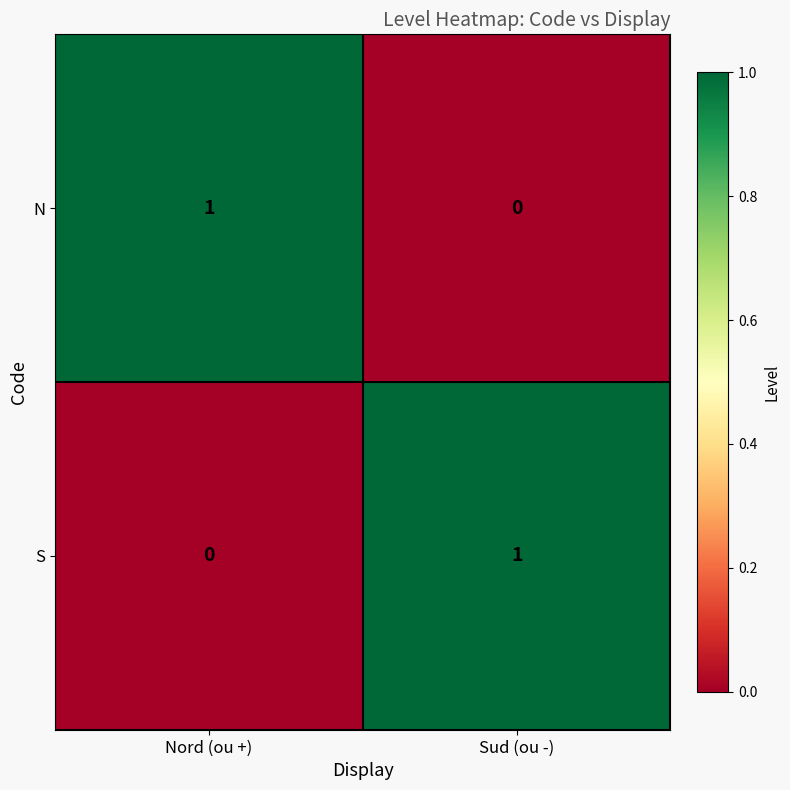

Is the value of N at Sud (ou -) greater than the value of S at Sud (ou -)?

No